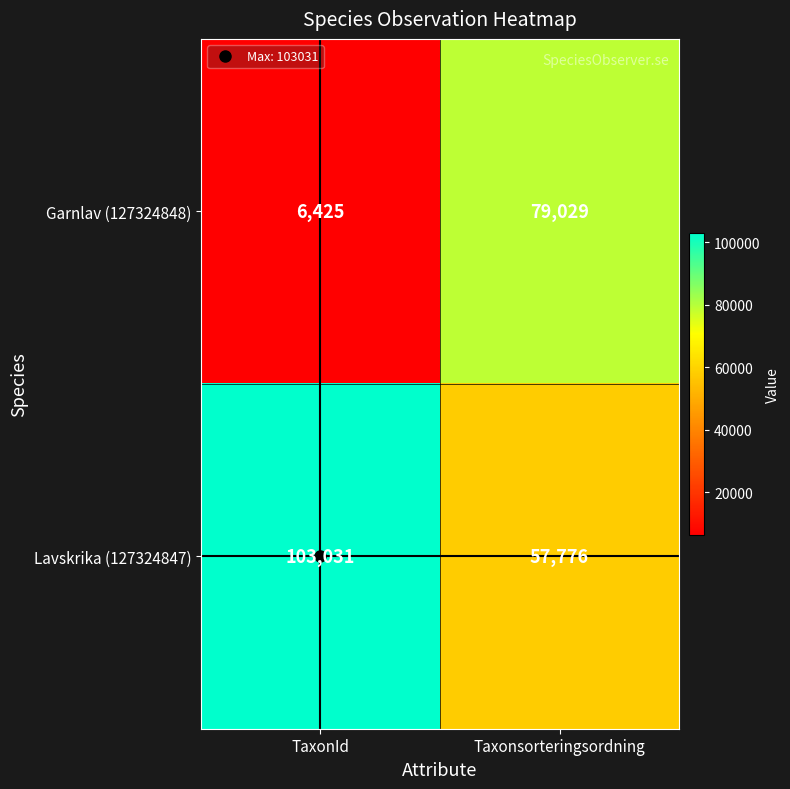

True or false: Lavskrika (127324847) has a value of 103031 at TaxonId.

True